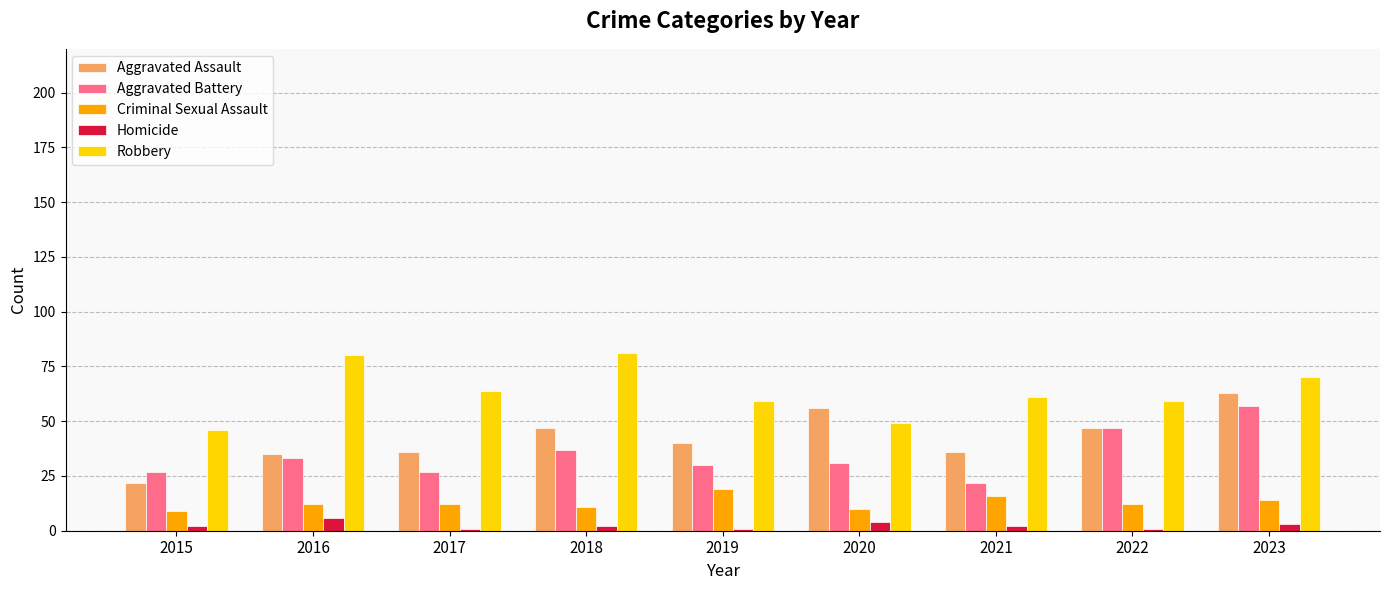

At which label does Aggravated Assault reach its minimum?

2015